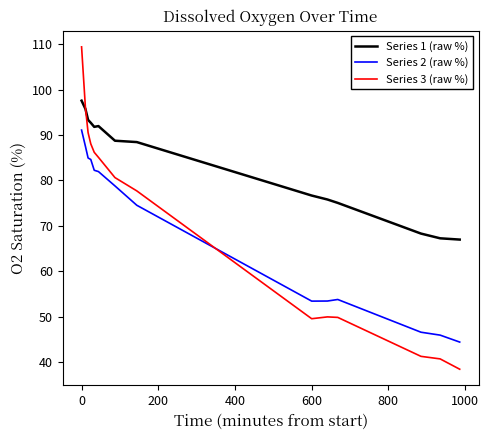

True or false: Series 2 (raw %) and Series 1 (raw %) intersect in this chart.

False